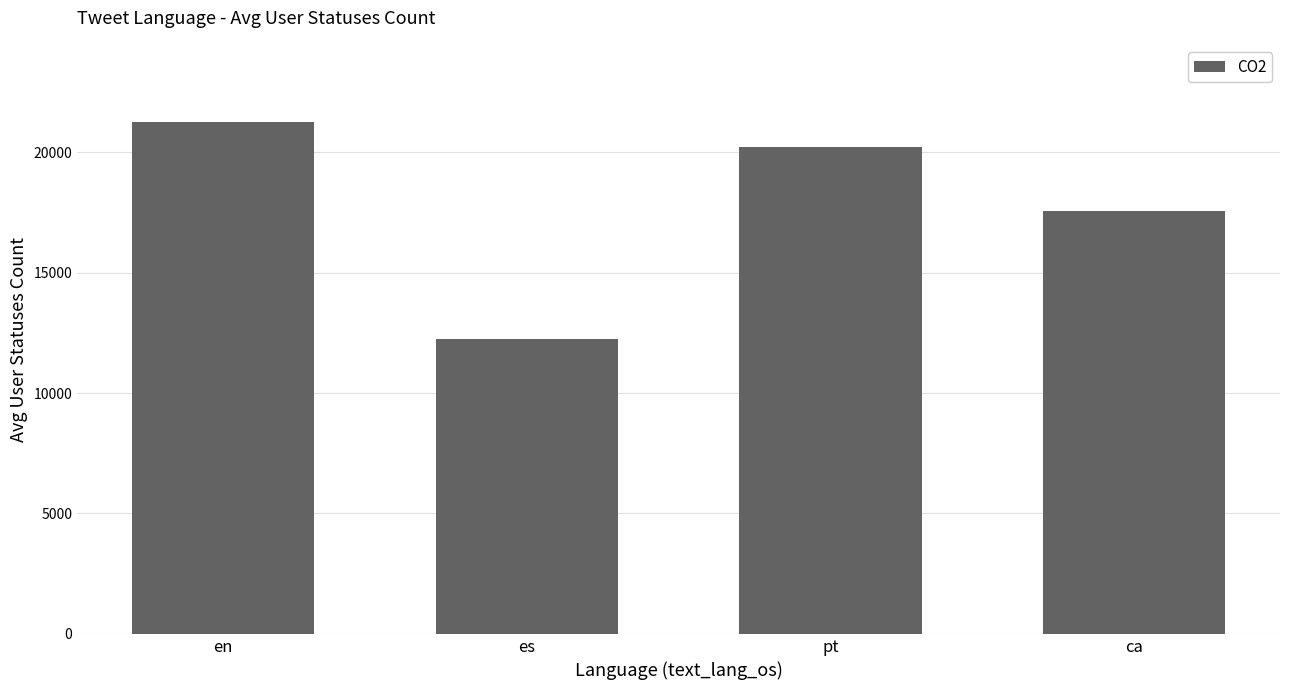

What is the difference between the values at ca and en?

3706